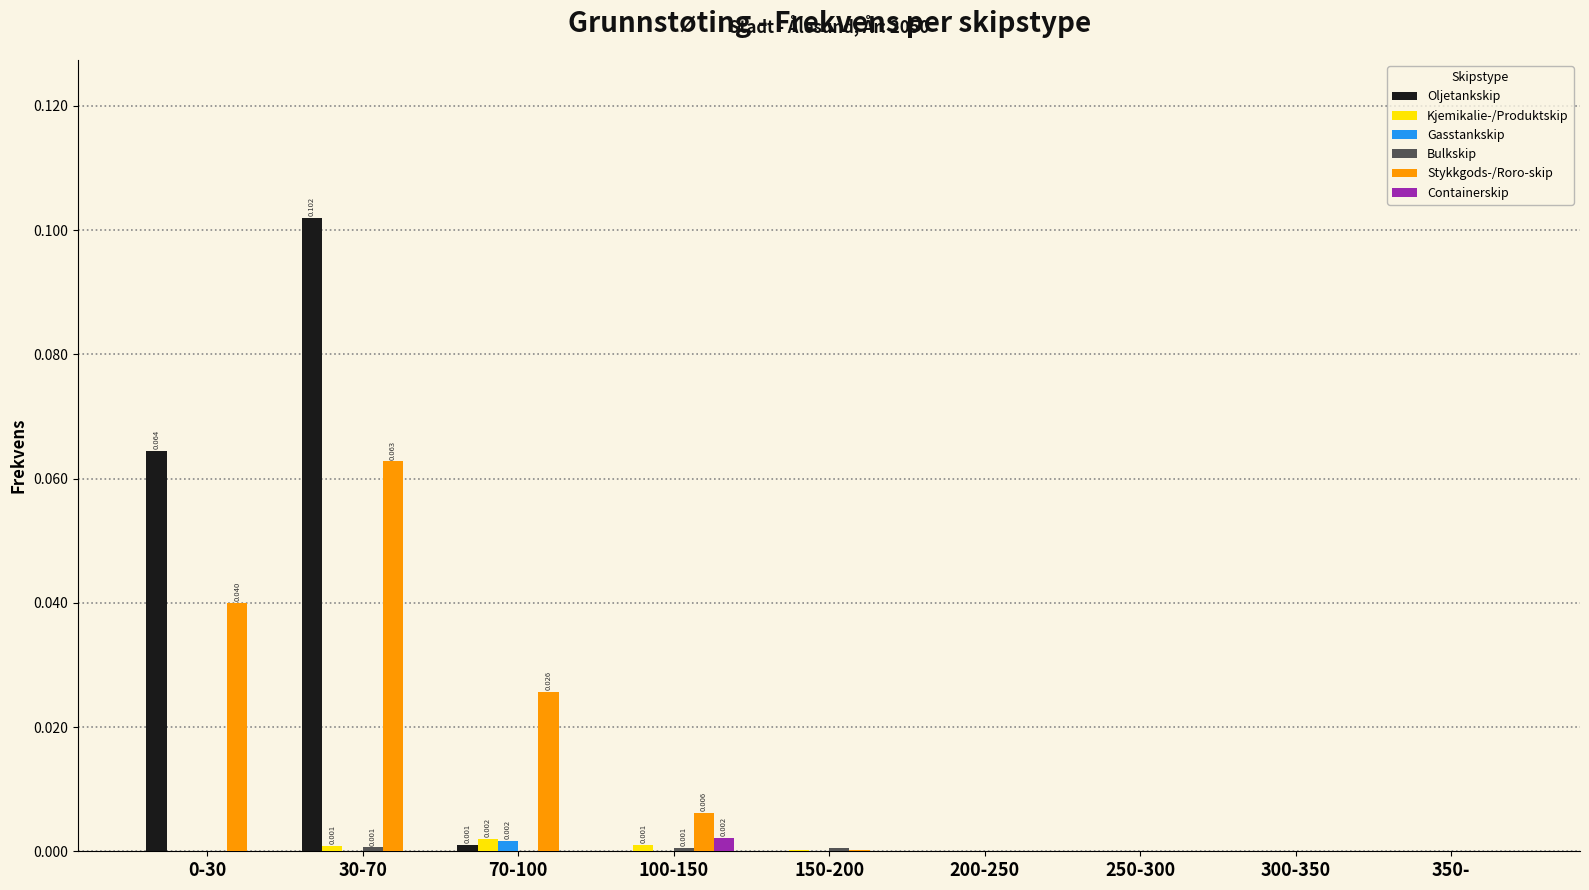

Is the value of Containerskip at 70-100 greater than the value of Stykkgods-/Roro-skip at 0-30?

No